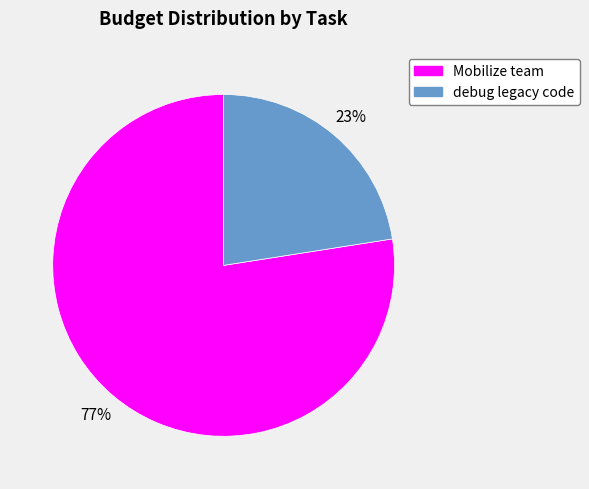

Is there a majority slice in this chart?

Yes